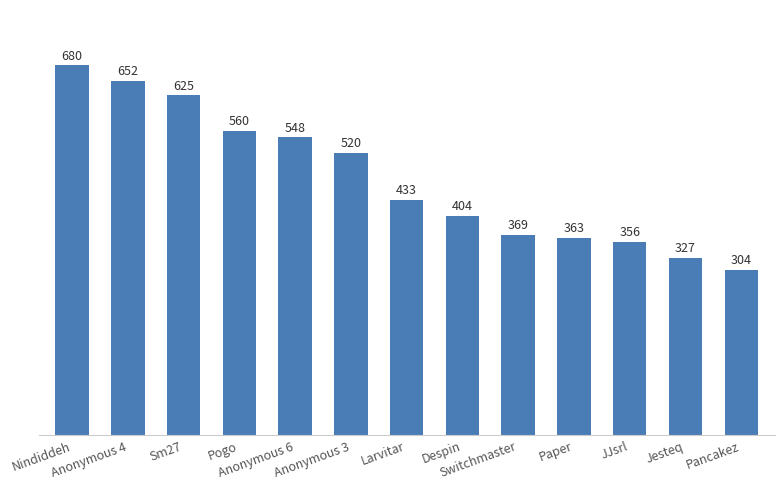

Reading right to left, what are all the values shown in this chart?

304	327	356	363	369	404	433	520	548	560	625	652	680